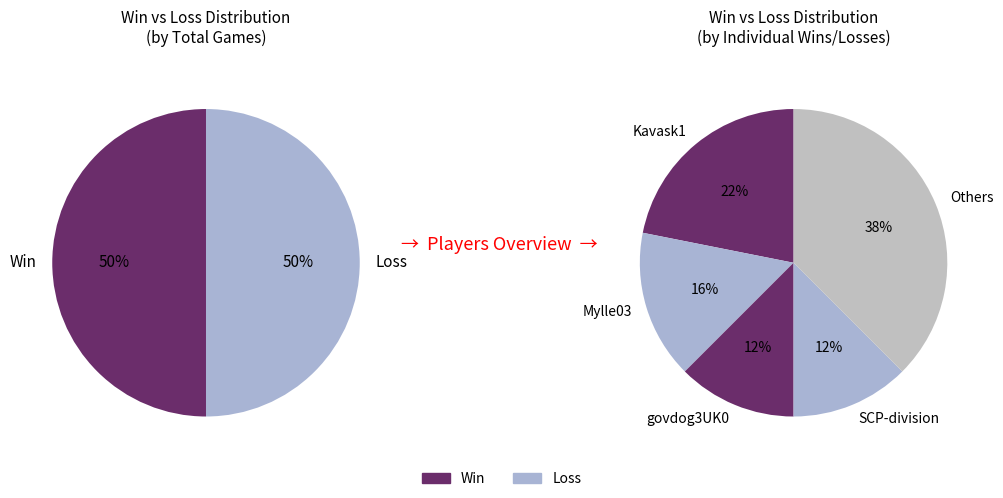

The govdog3UK0 slice represents 12% of the pie. True or false?

True